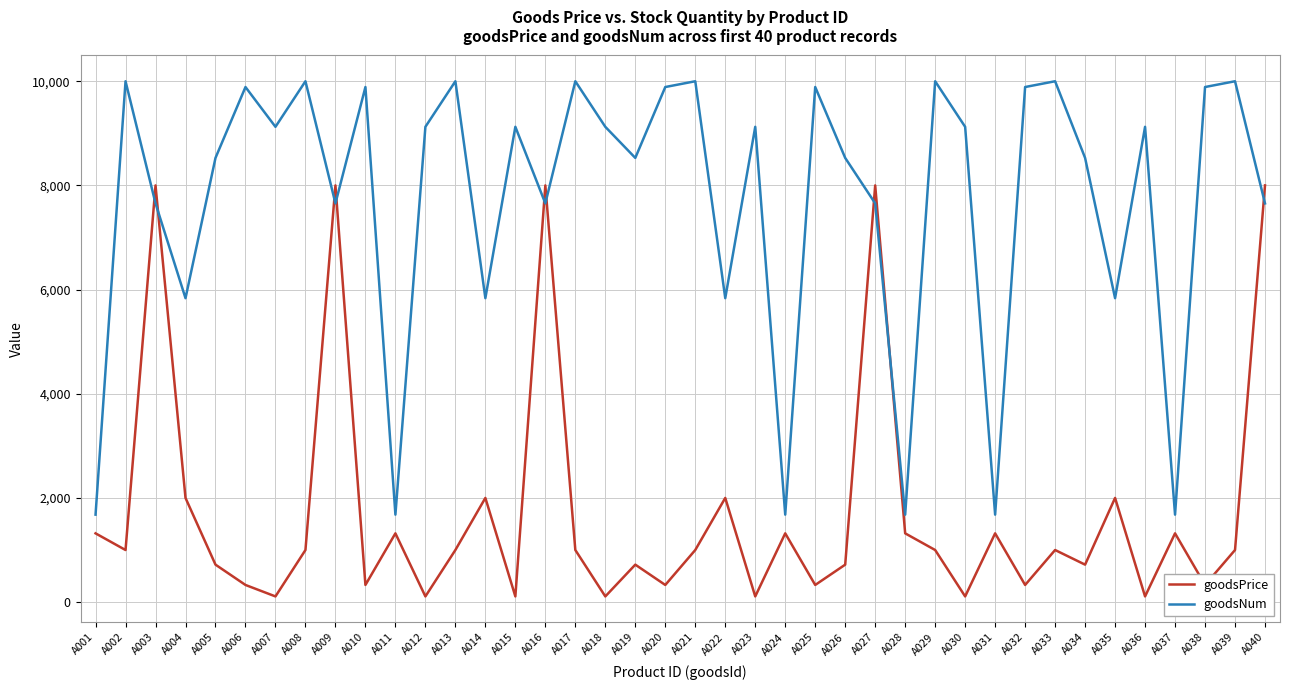

After their last crossing, which series has the higher values: goodsNum or goodsPrice?

goodsPrice